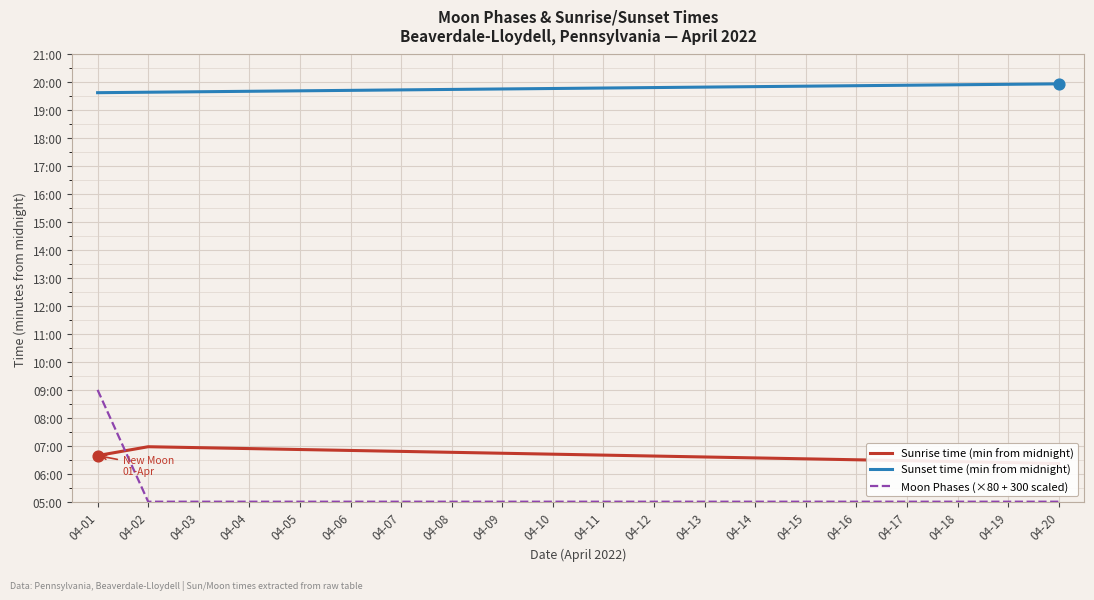

Which series reaches the maximum Y coordinate?

Sunset time (min from midnight)